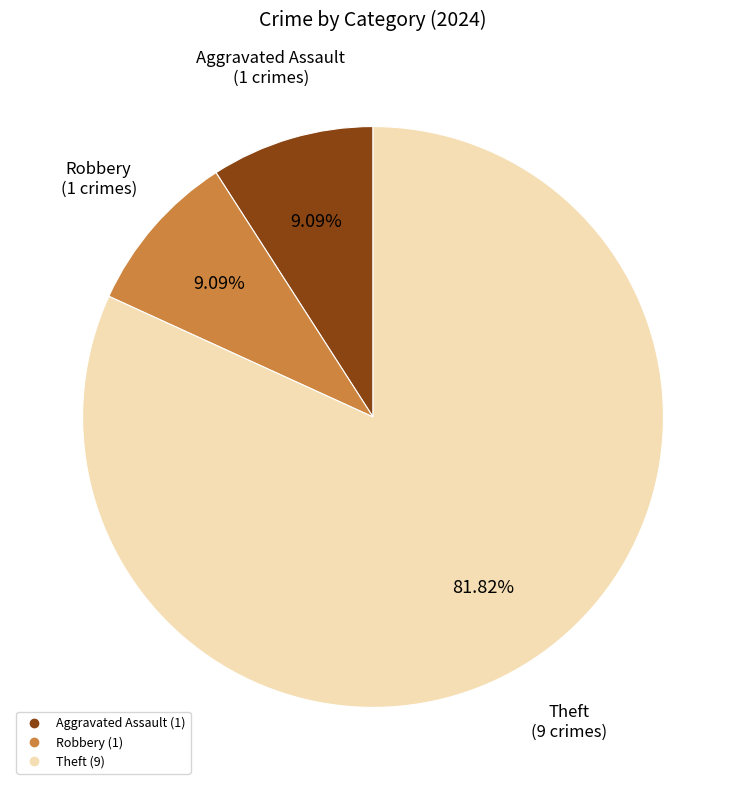

Is there any slice that represents more than half of the pie?

Yes